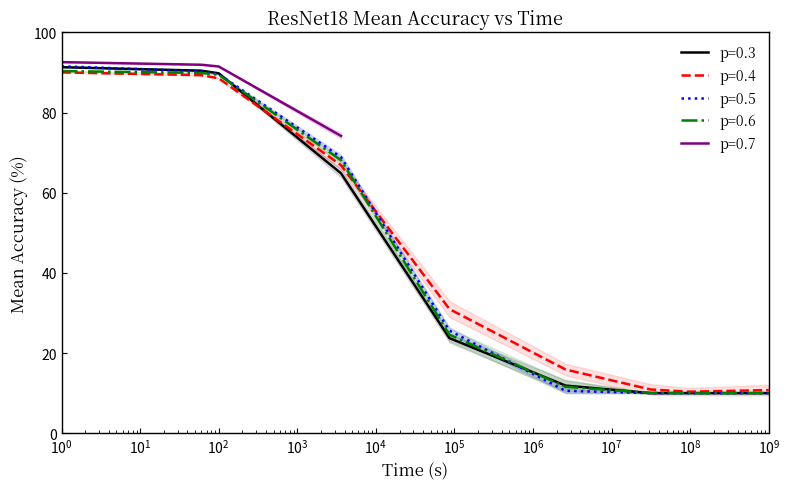

At how many categories does at least one series exceed 25?

5